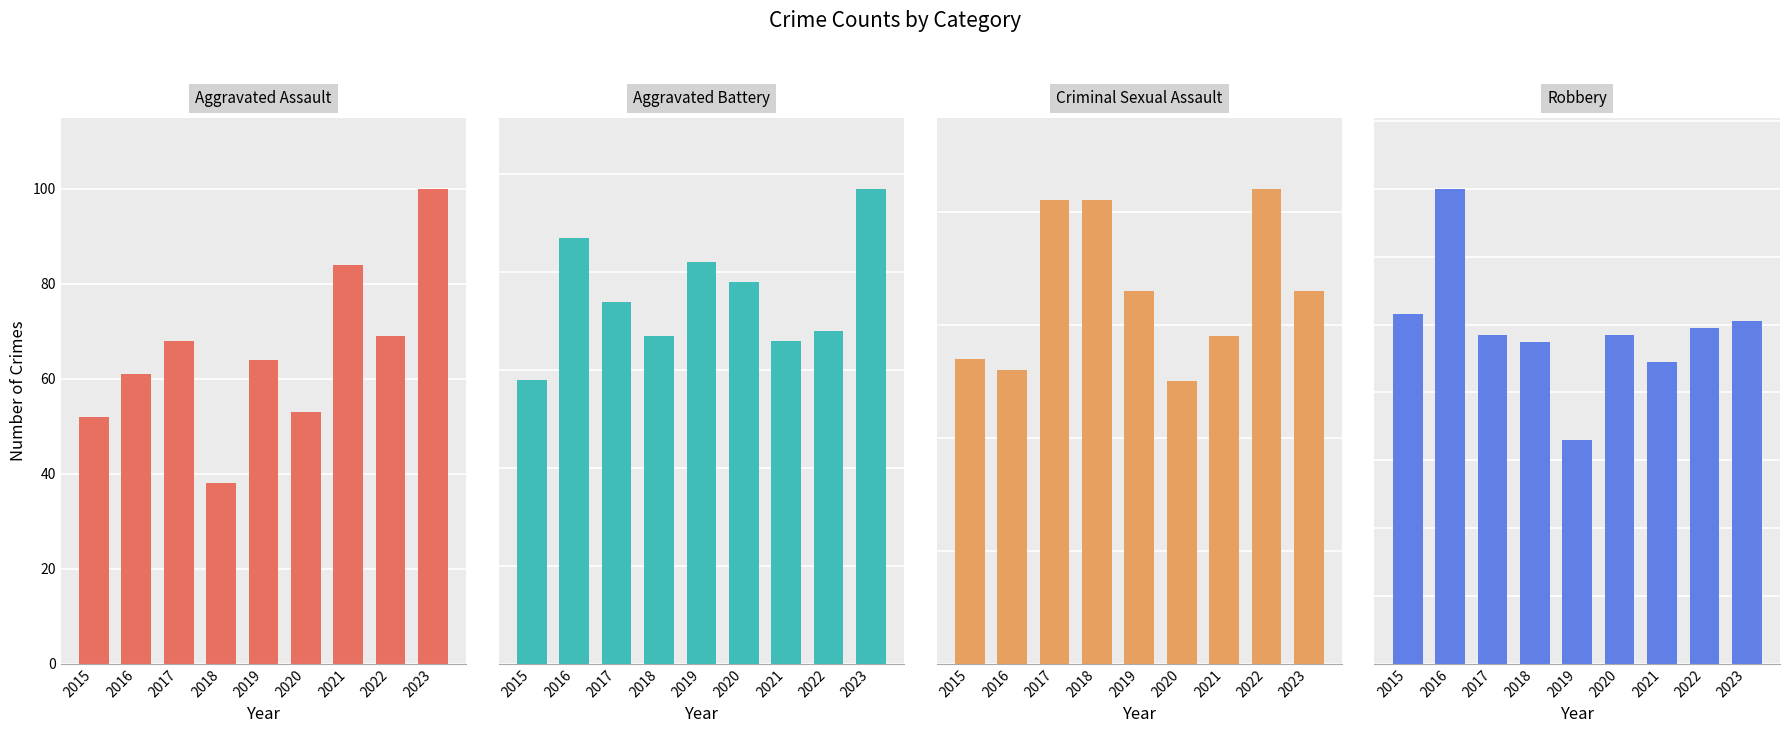

How many data points does each series have?

9